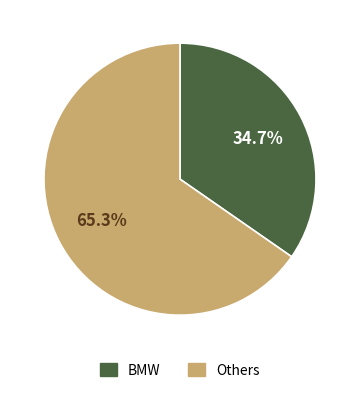

Does any single category account for the majority?

Yes